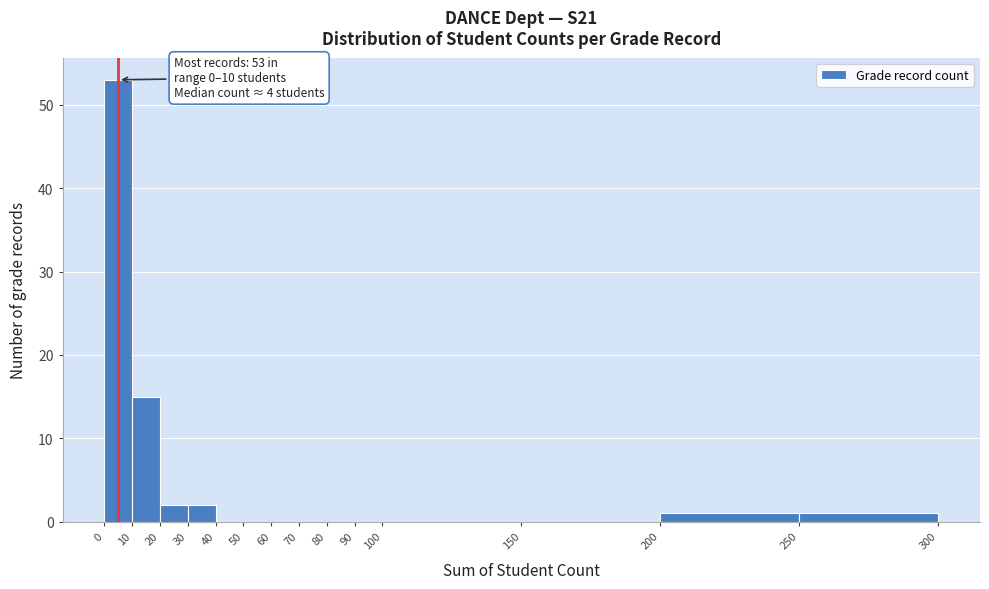

Which range on the x-axis has the tallest bar?

0 to 10